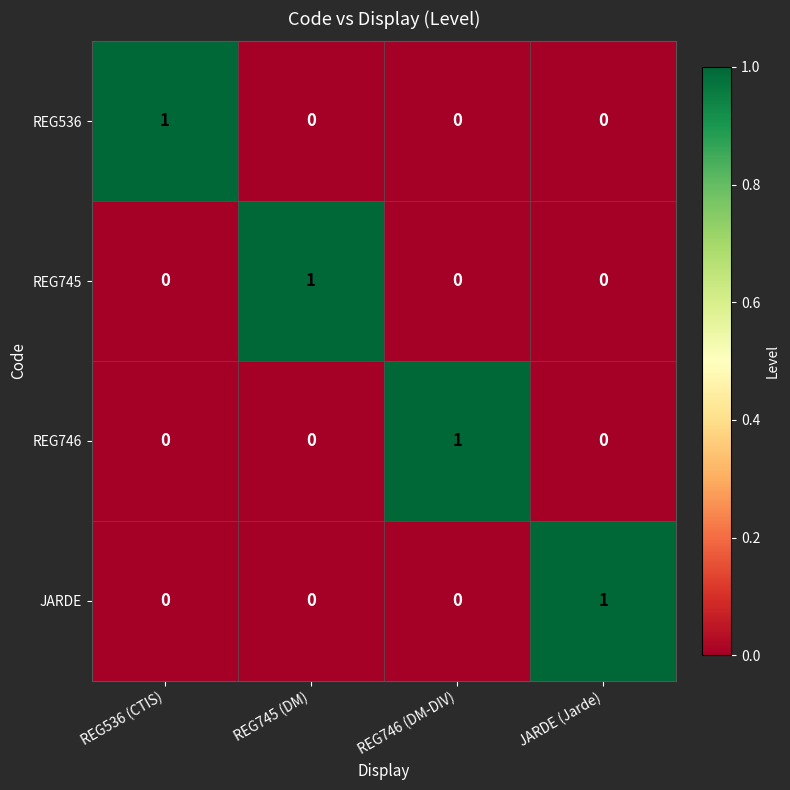

The value of REG746 at REG746 (DM-DIV) is 1. True or false?

True